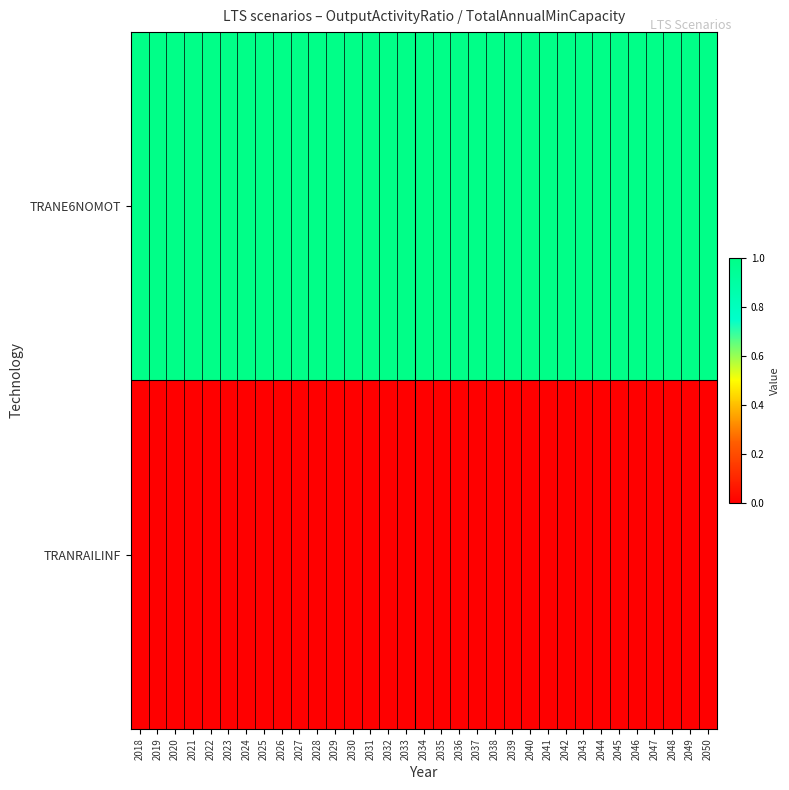

How many categories are shown in the chart?

33